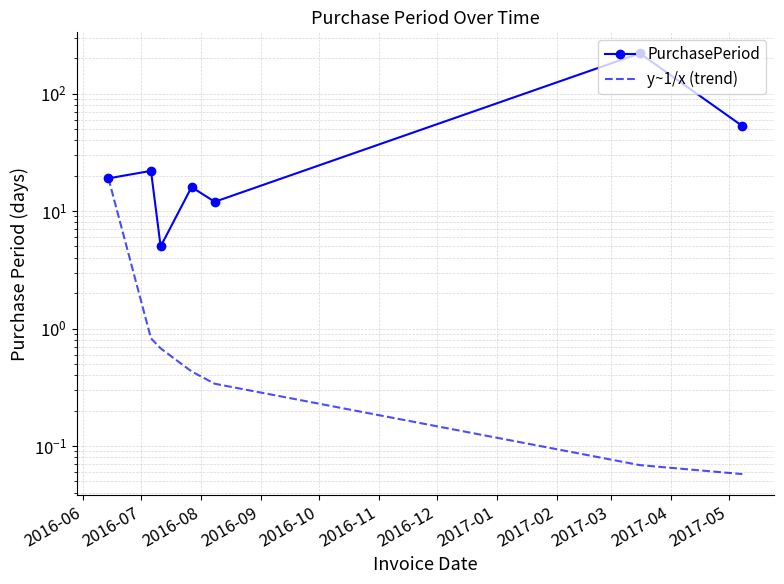

Reading left to right, what are all the values shown in this chart?

PurchasePeriod: 19.0	22.0	5.0	16.0	12.0	220.0	53.0
y~1/x (trend): 19.0	0.8	0.7	0.4	0.3	0.1	0.1